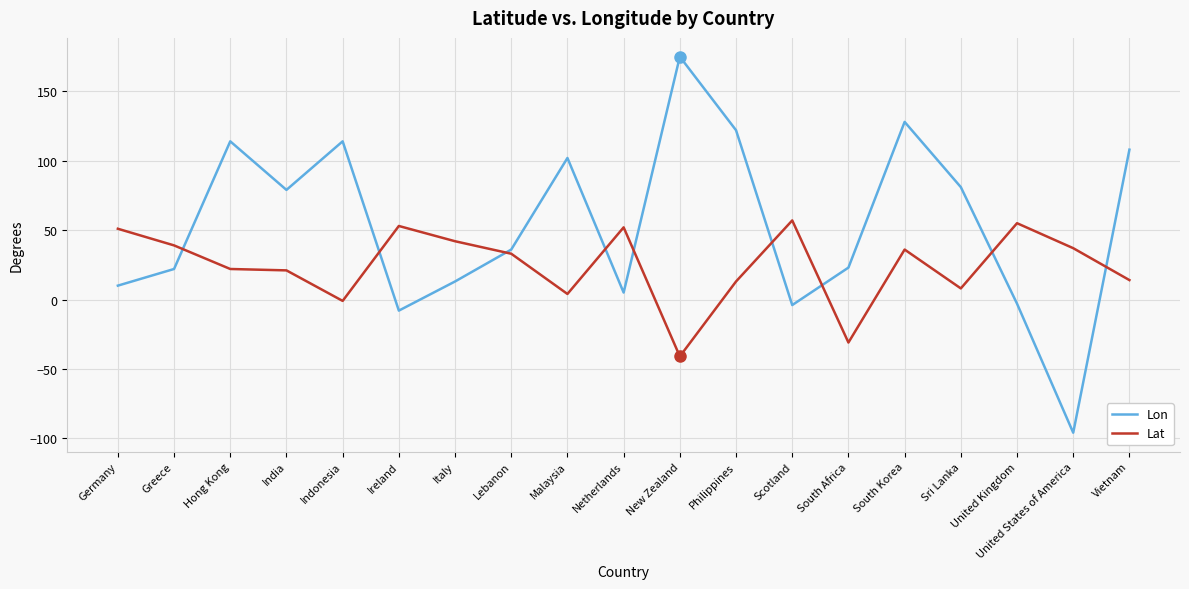

Which category has the lowest value in the Lat series?

New Zealand